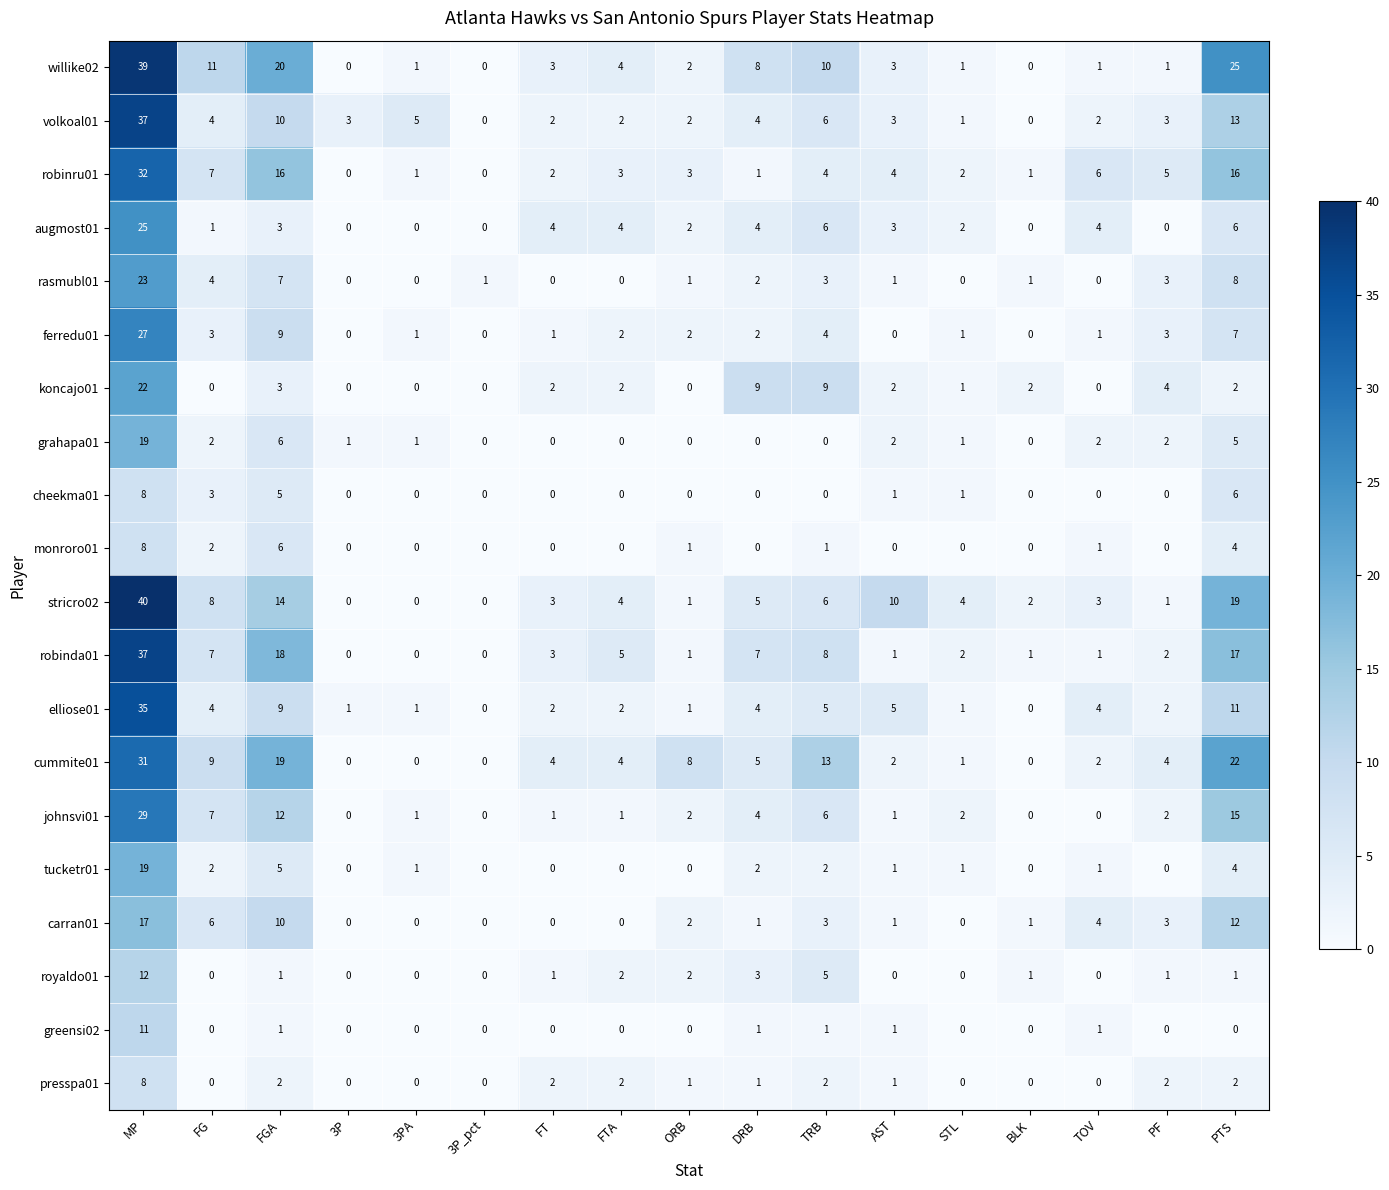

How many values in johnsvi01 are above zero?

13